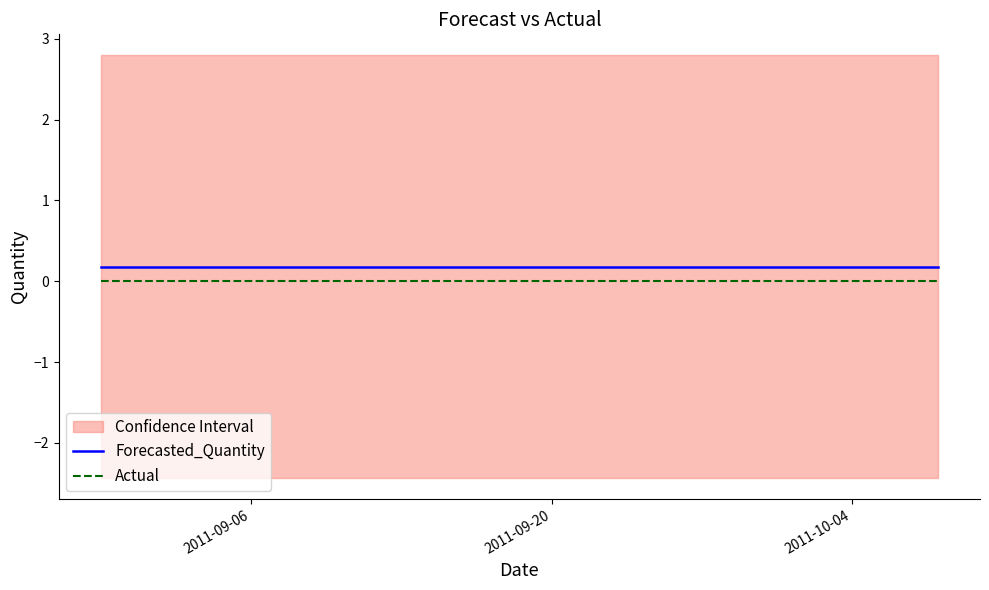

True or false: Forecasted_Quantity and Actual intersect in this chart.

False